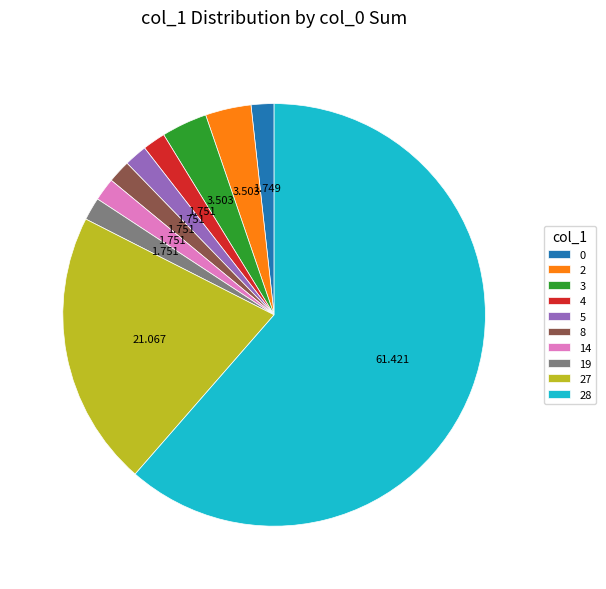

Is 3 the majority of the pie?

No